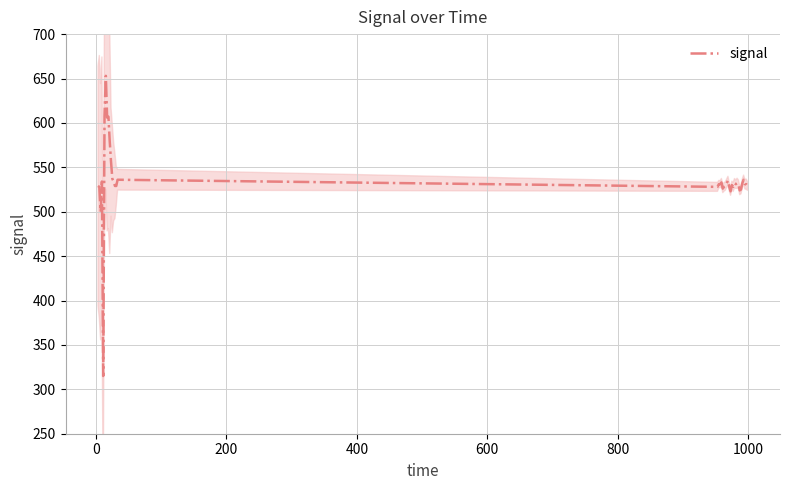

What is the lowest value of the signal series?

315